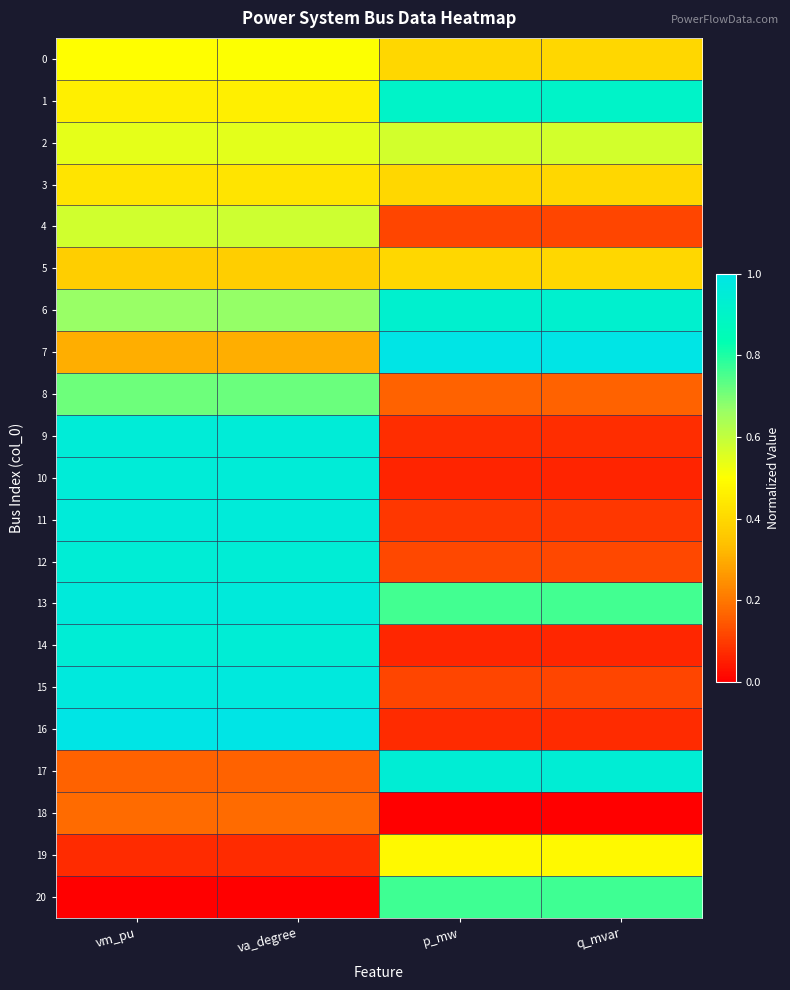

Which has a higher value, p_mw or q_mvar?

q_mvar